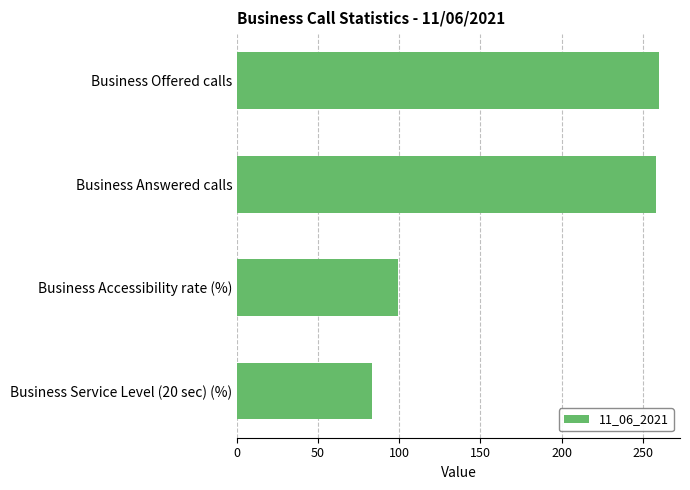

What is the average value?

175.1